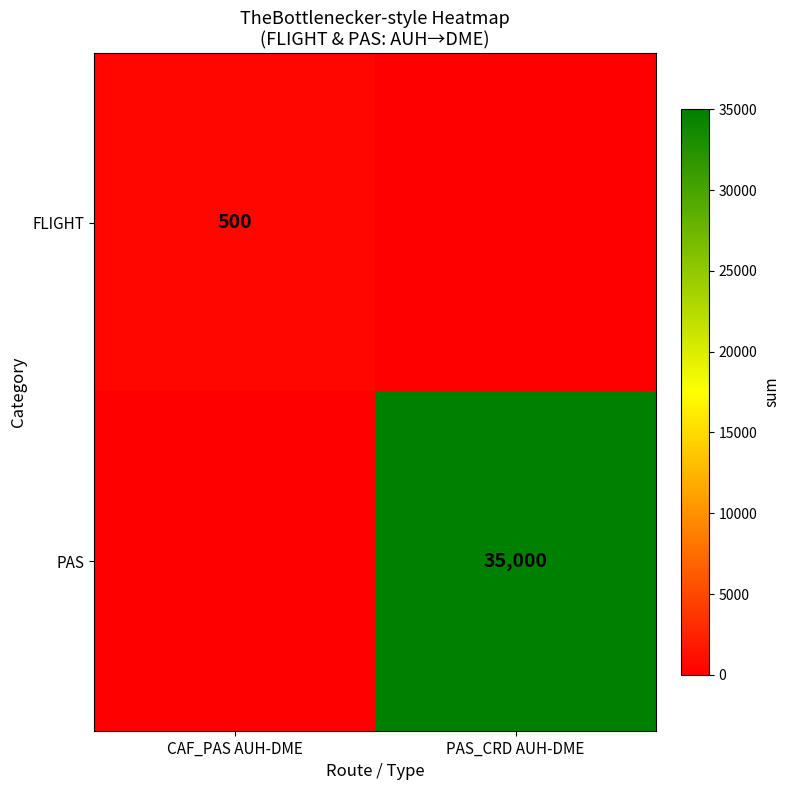

Is it true that PAS equals 12493 at PAS_CRD AUH-DME?

False